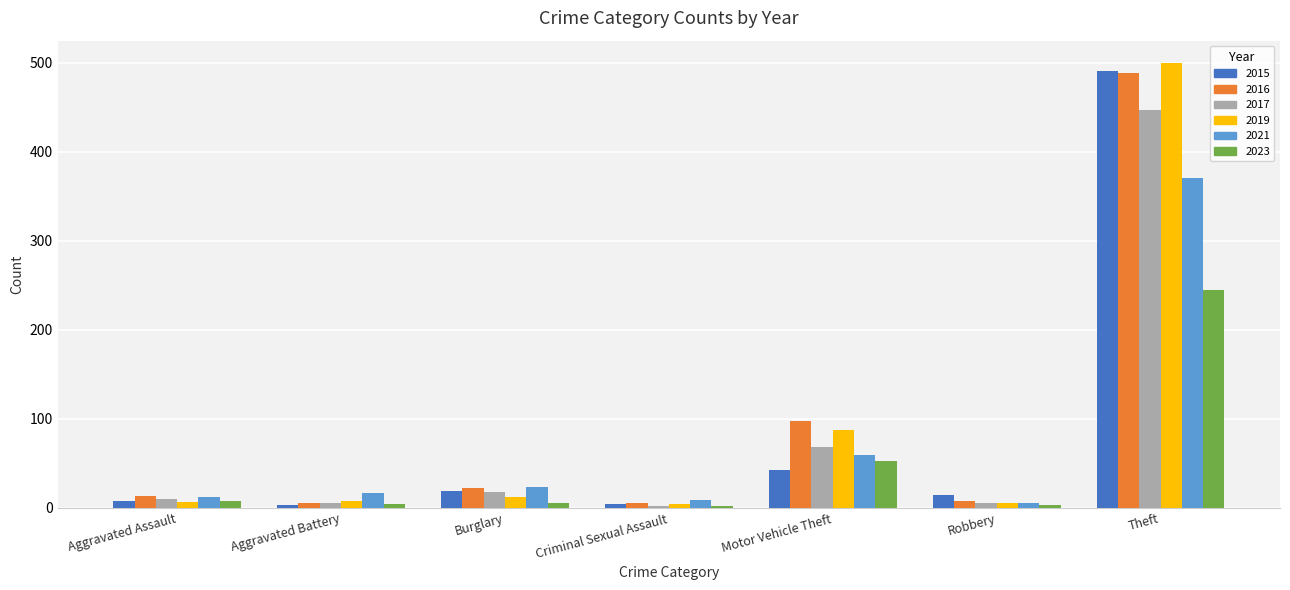

What is the label of the 5th bar from the left?

Motor Vehicle Theft